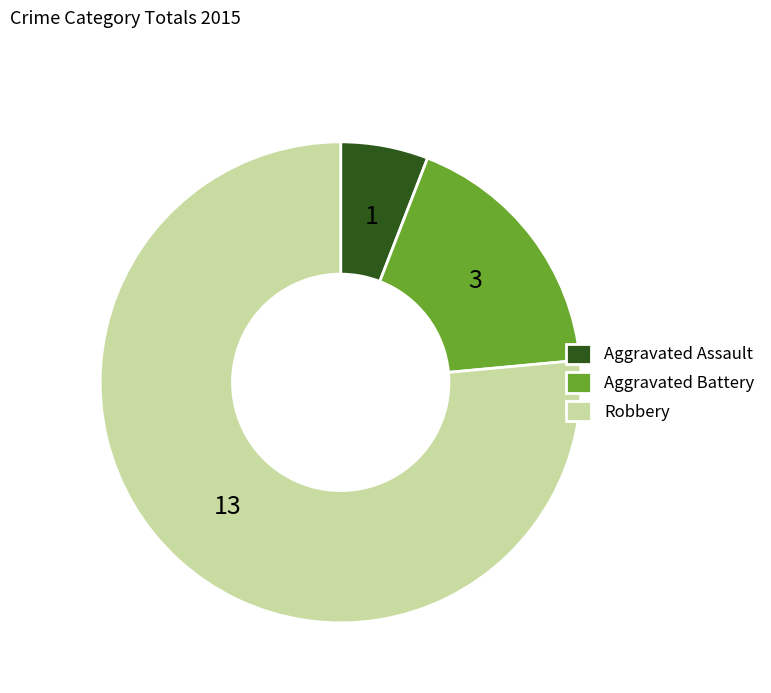

What is the ratio of the value at Robbery to the value at Aggravated Battery?

4.3